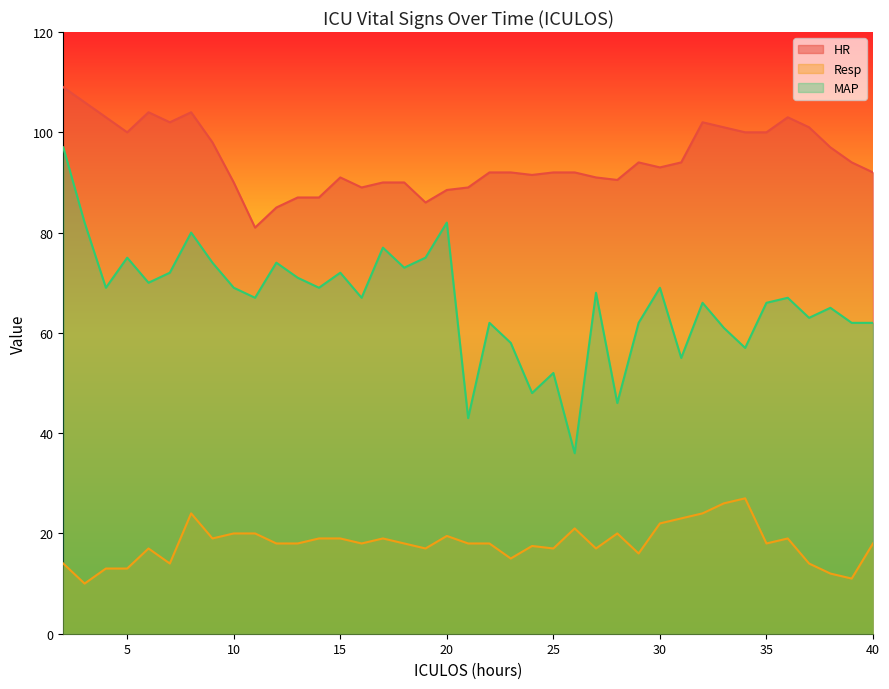

Does the chart display data point markers on the line(s)?

No